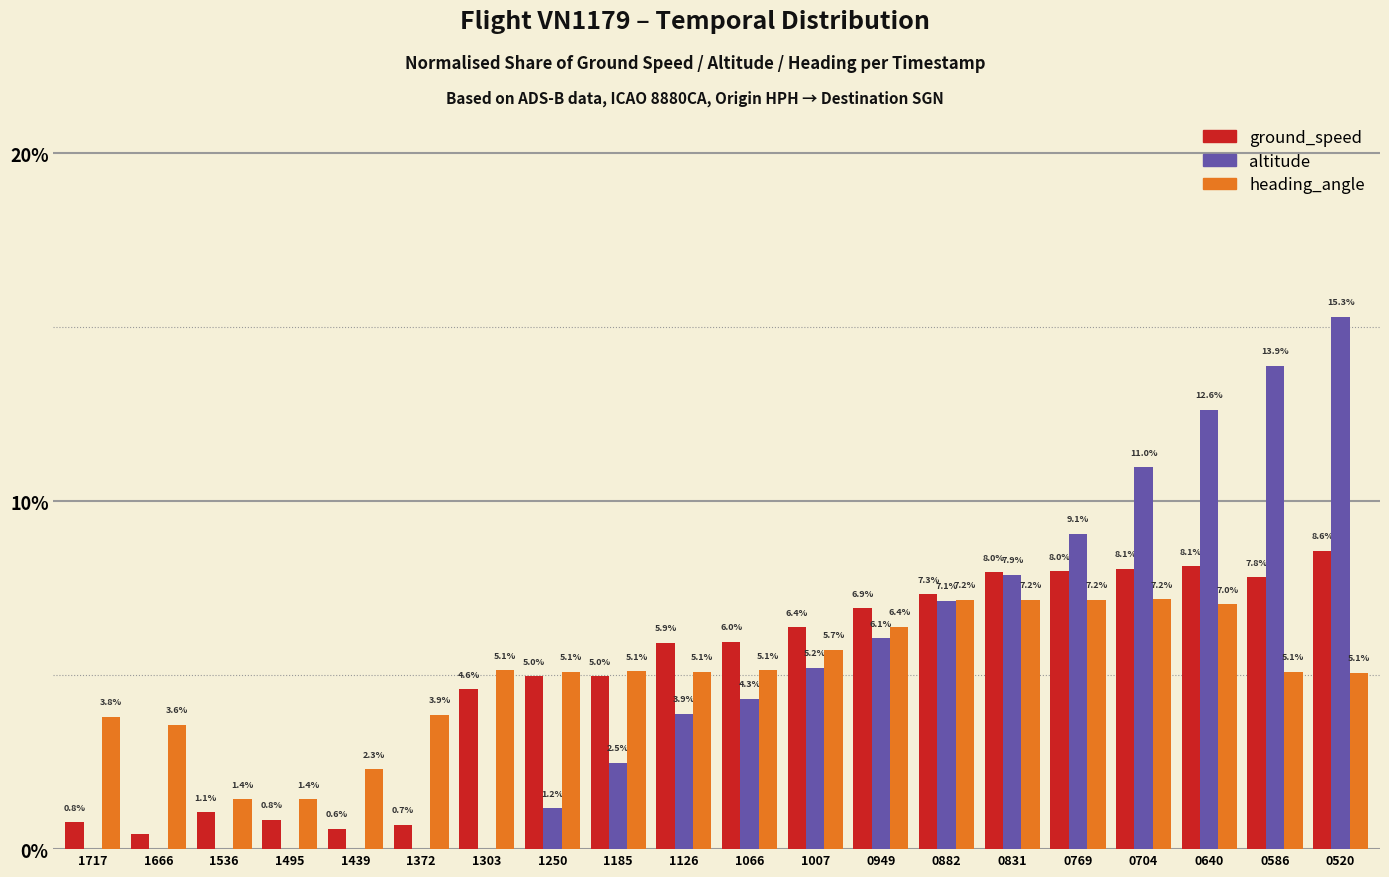

Between 1439 and 1007, which series saw the biggest shift?

ground_speed